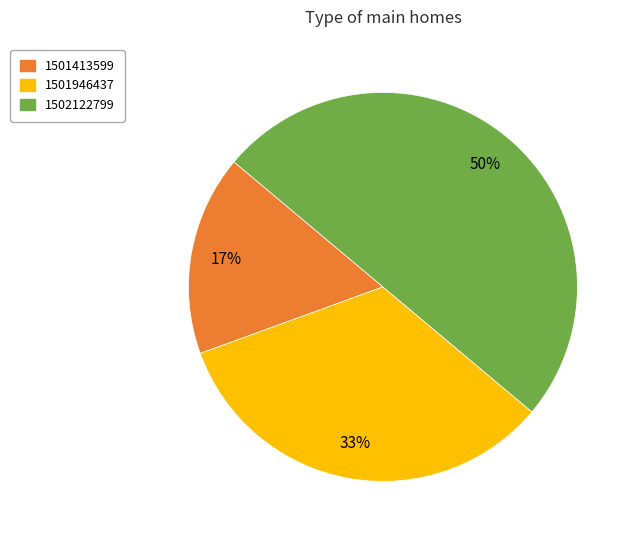

To the nearest percent, what is the difference between the largest and smallest slice percentages?

33%